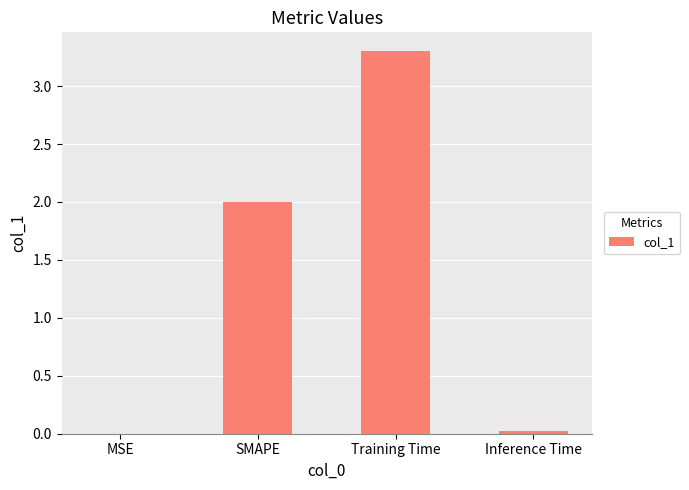

What is the greatest value displayed?

3.3